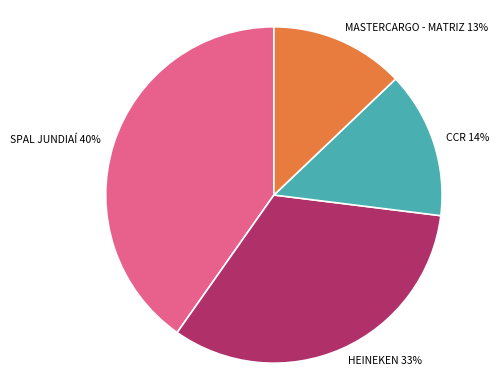

To the nearest percent, what is the combined percentage of HEINEKEN and MASTERCARGO - MATRIZ?

46%